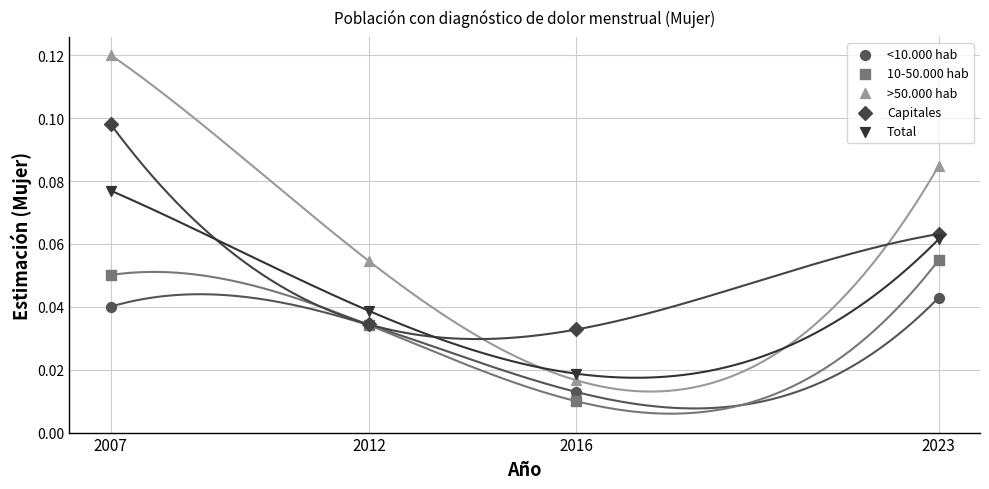

Which series has the widest spread of Y values?

>50.000 hab